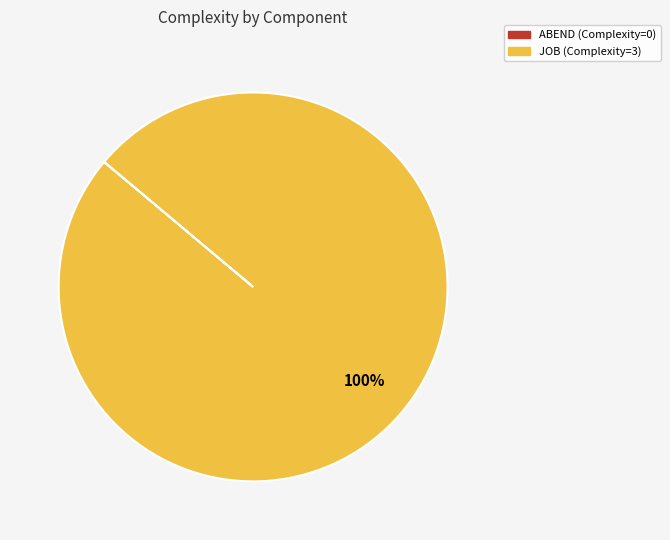

Does any single category account for the majority?

Yes